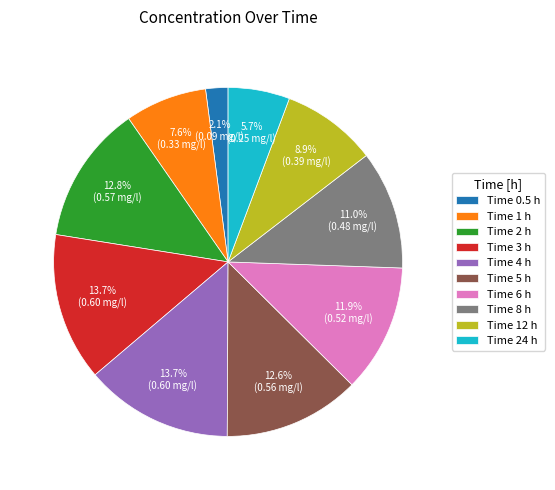

Is there a majority slice in this chart?

No